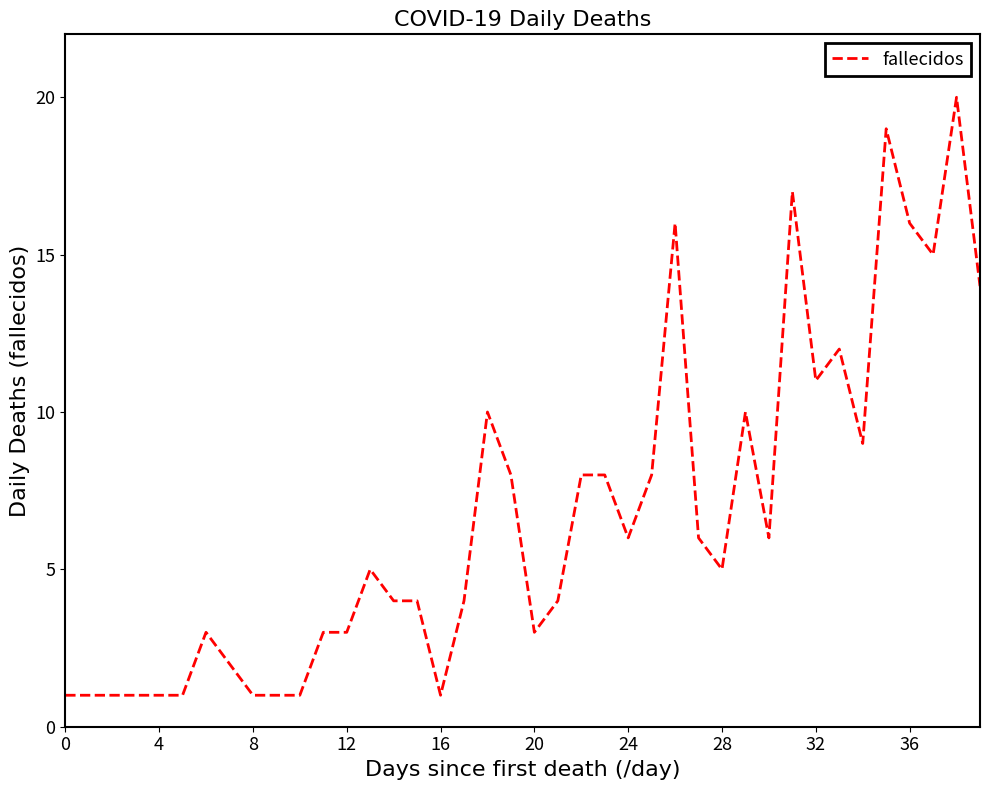

What is the minimum value shown in the chart?

1